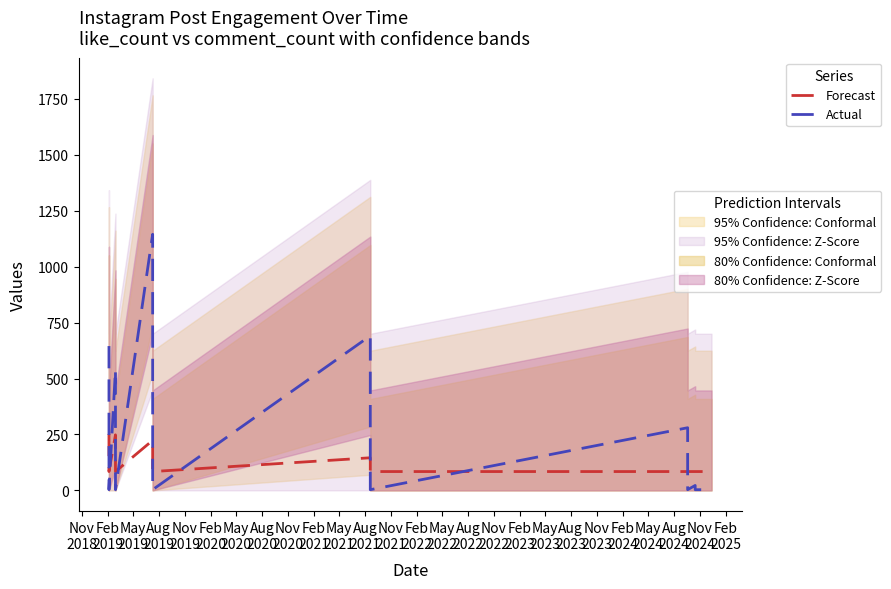

What is the minimum value shown in the chart?

3.0